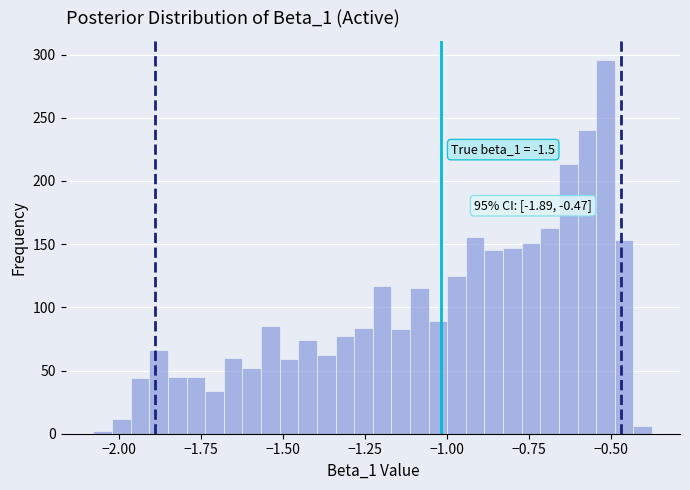

Around what value on the x-axis is the tallest bar? Give the approximate position of its centre, as read against the axis.

-0.50